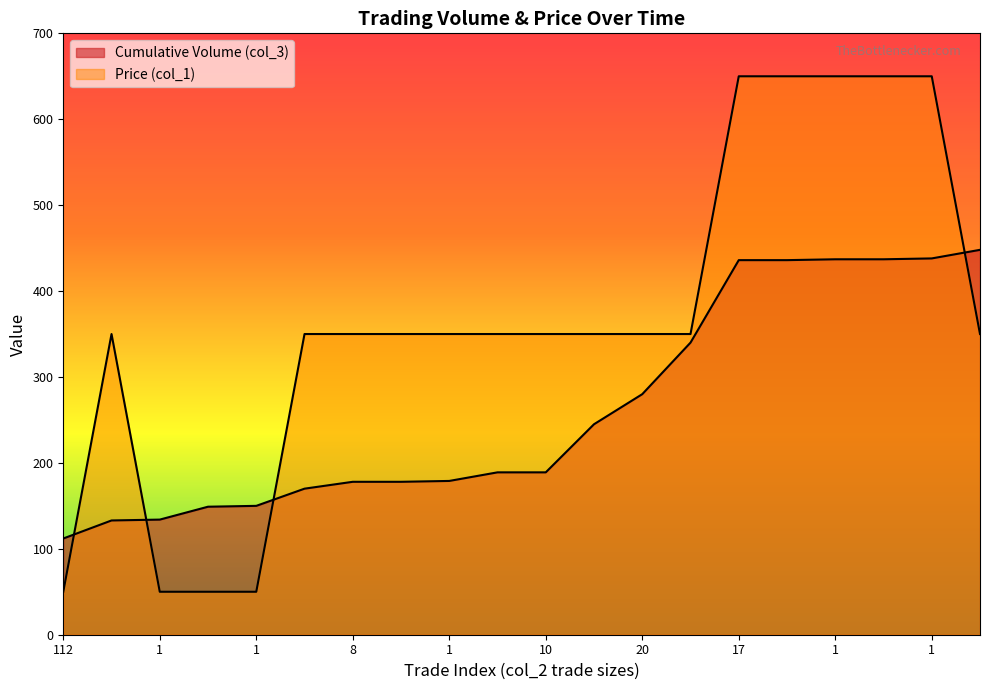

How many times do Cumulative Volume (col_3) and Price (col_1) cross each other?

4